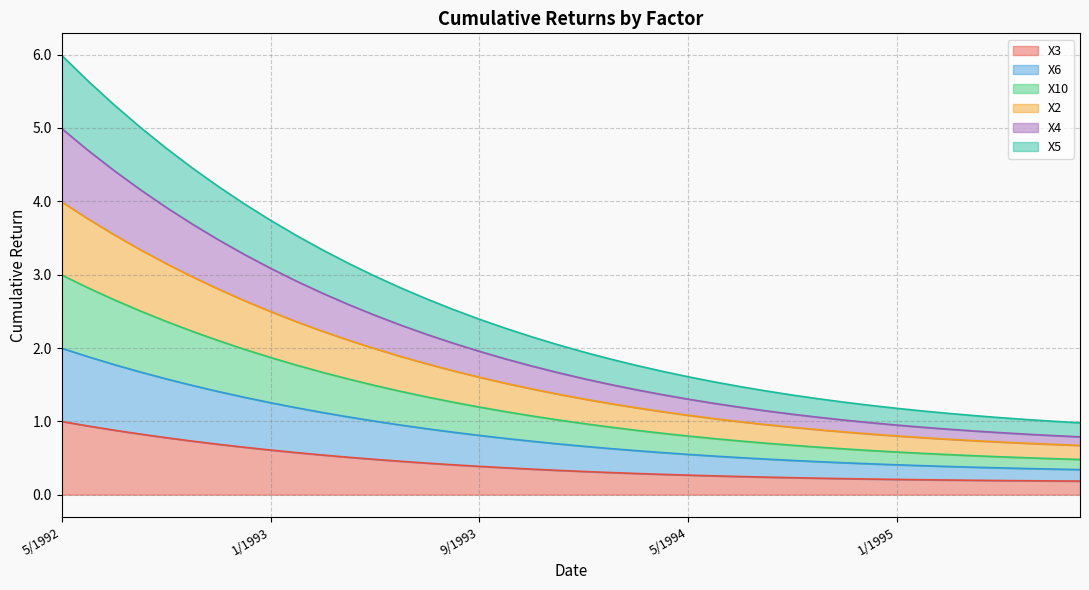

What is the maximum value for X3?

1.0